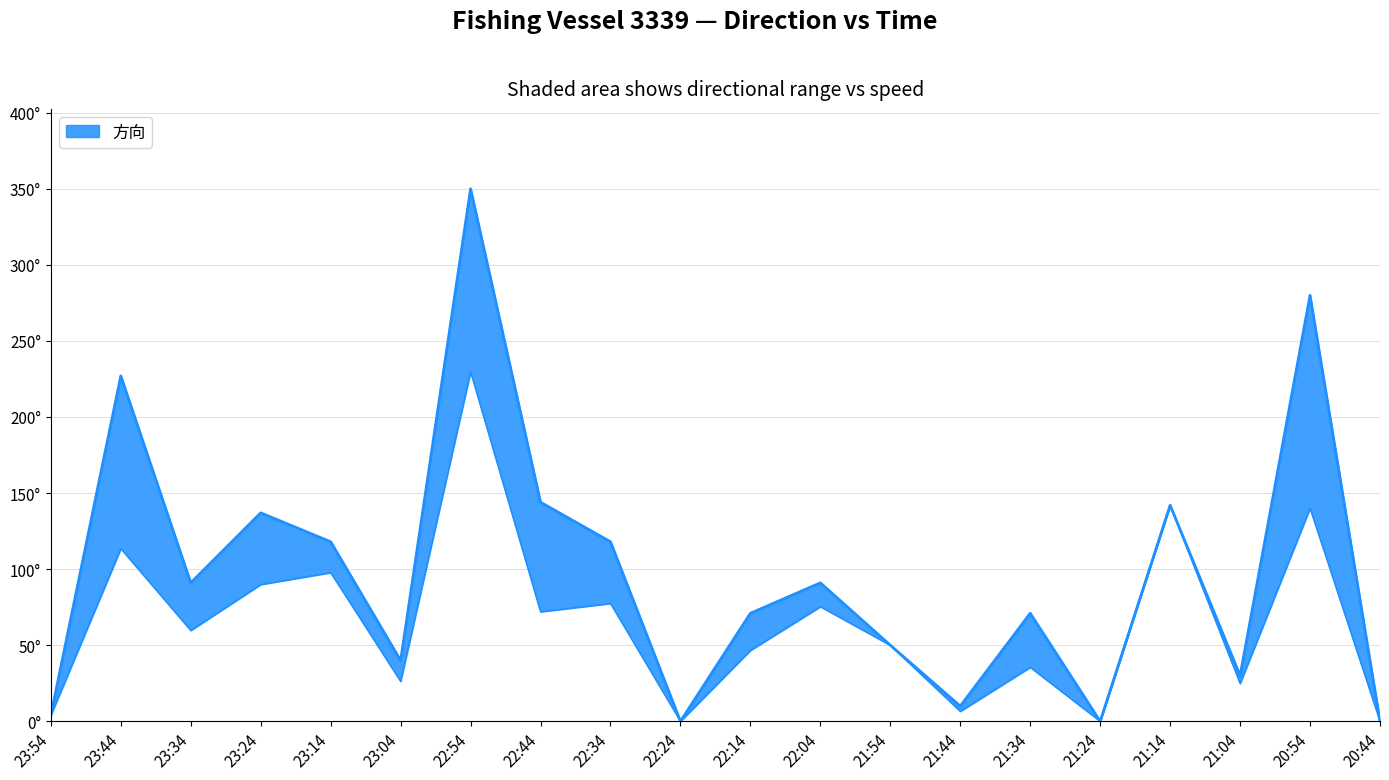

What is the change in value from 23:14 to 21:54?

-68